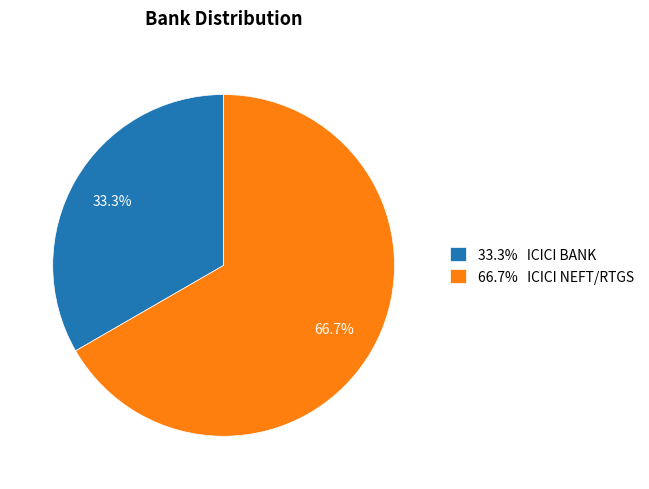

Between 33.3% ICICI BANK and 66.7% ICICI NEFT/RTGS, which is larger?

66.7% ICICI NEFT/RTGS